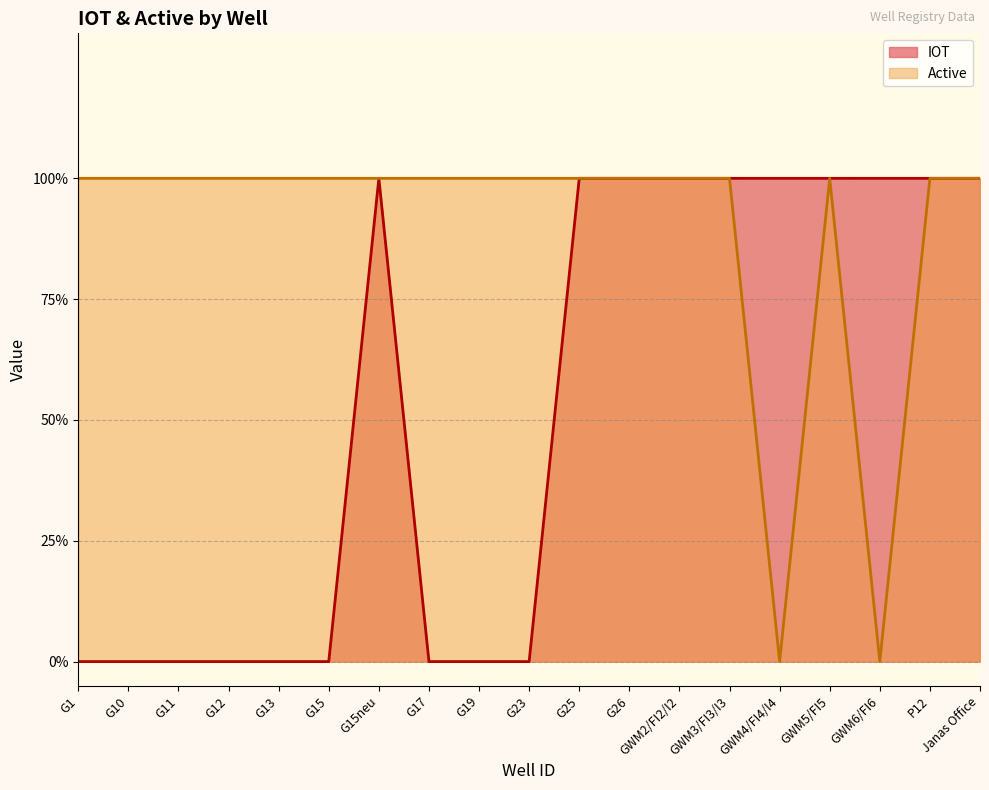

Where is the first local minimum for Active?

GWM4/FI4/I4